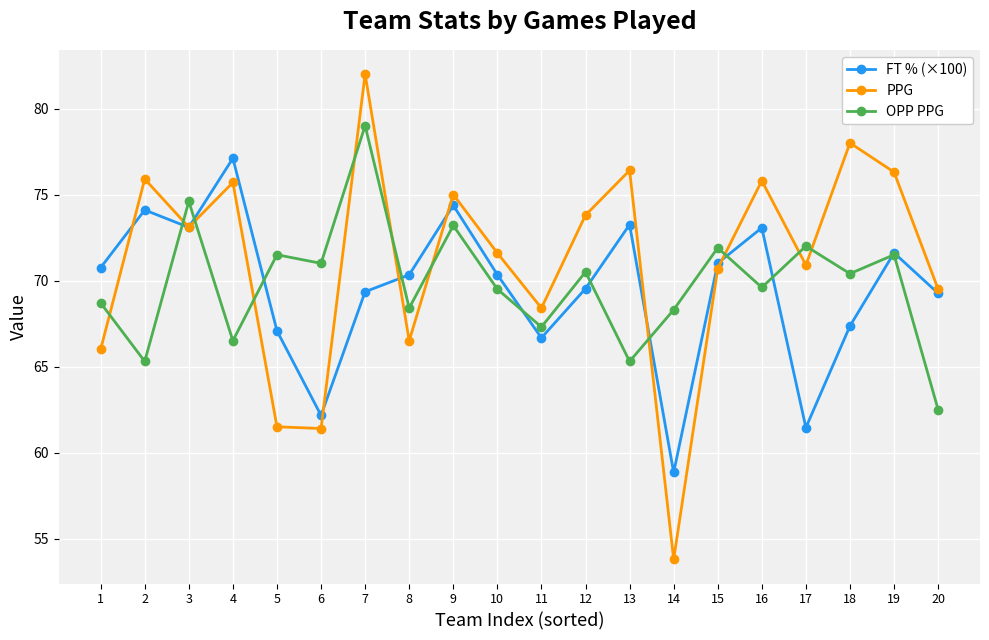

What is the total value across all series at 19?

219.4